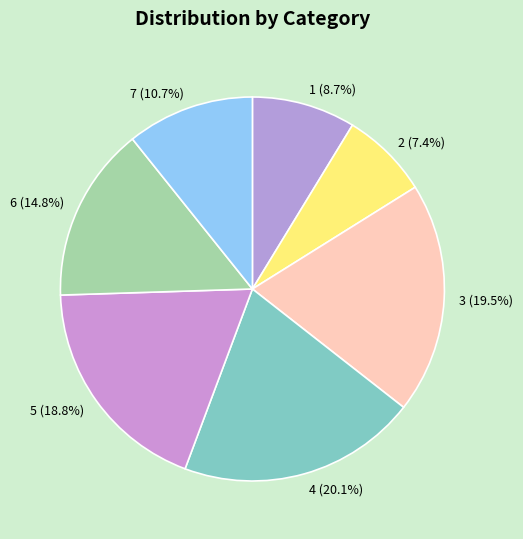

Is there any slice that represents more than half of the pie?

No